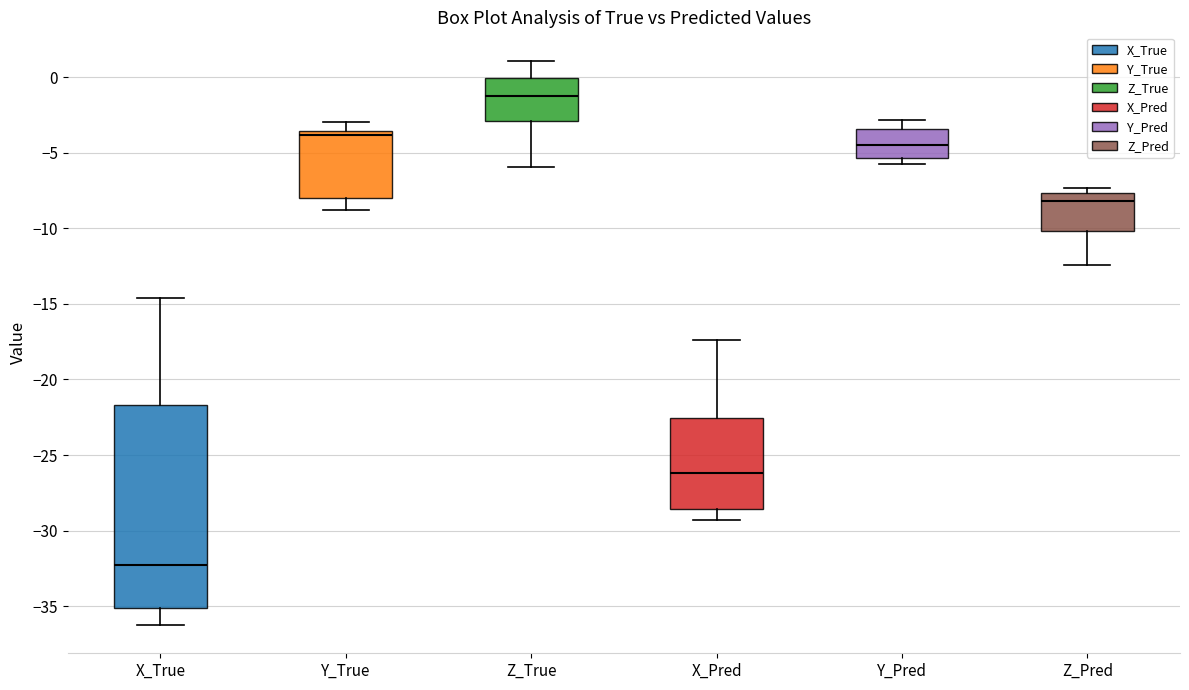

Reading left to right, read every box against the y-axis: the position of its median line, the range the box covers, and the ends of its whiskers. The values are not printed on the chart, so give them approximately, as read against the axis.

X_True: median -32.5, box -35.0 to -21.5, whiskers -36.5 to -14.5
Y_True: median -4.0, box -8.0 to -3.5, whiskers -9.0 to -3.0
Z_True: median -1.0, box -3.0 to 0.0, whiskers -6.0 to 1.0
X_Pred: median -26.0, box -28.5 to -22.5, whiskers -29.5 to -17.5
Y_Pred: median -4.5, box -5.5 to -3.5, whiskers -6.0 to -3.0
Z_Pred: median -8.0, box -10.0 to -7.5, whiskers -12.5 to -7.5 (just above the box's upper edge)